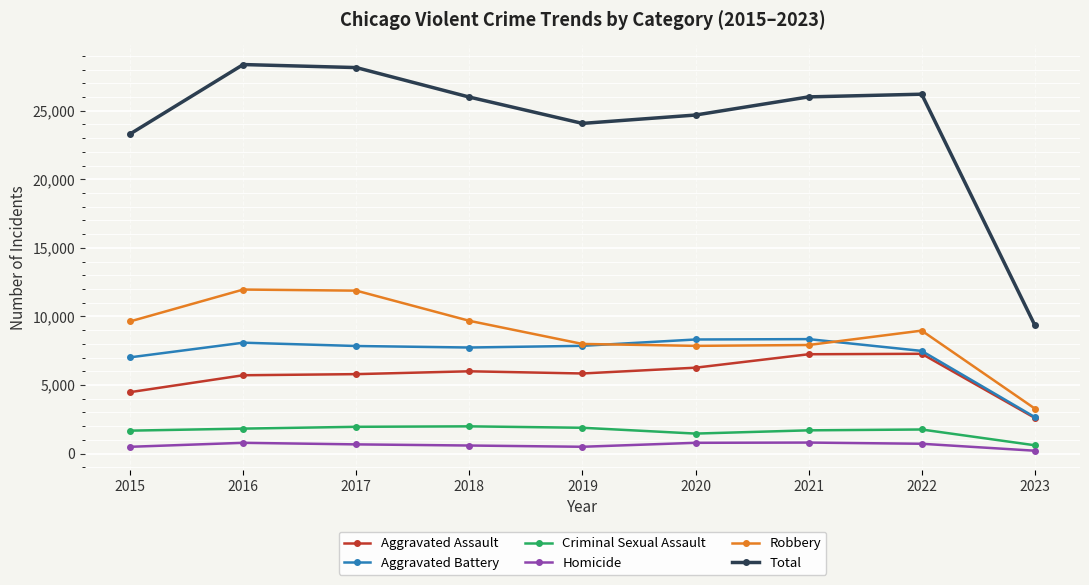

True or false: Total has more than 0 points higher than both neighbors.

True